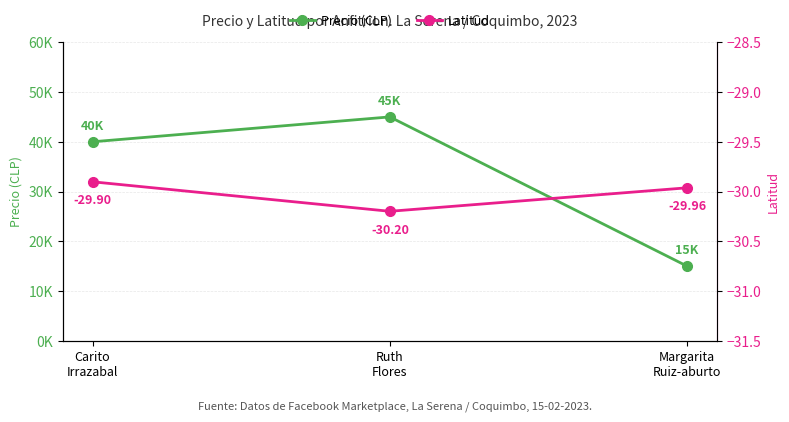

What is the label of the 1st point from the left?

Carito
Irrazabal